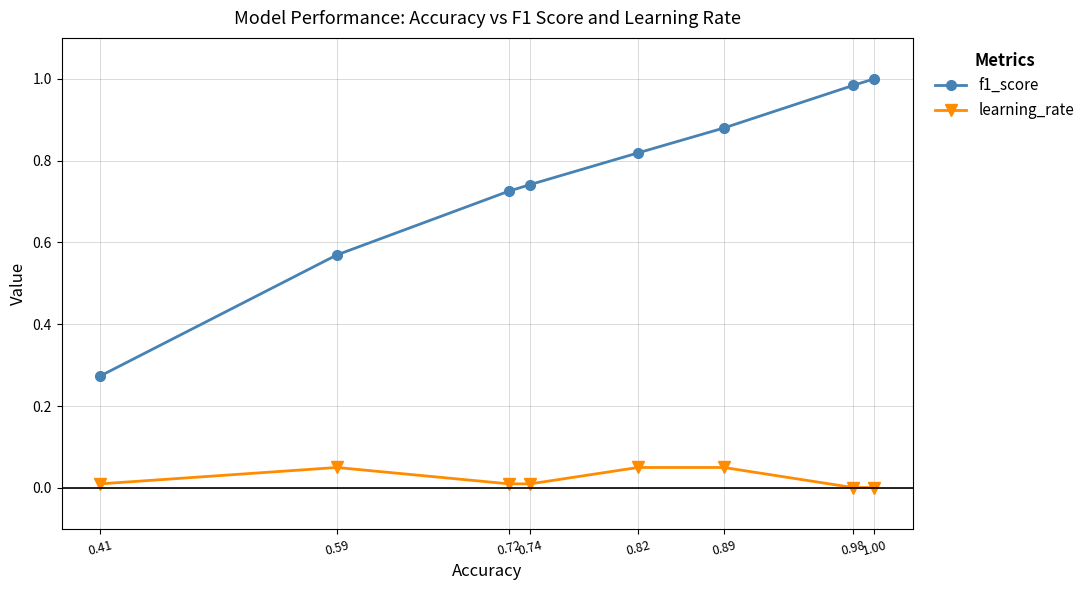

Count the number of categories in the chart.

8